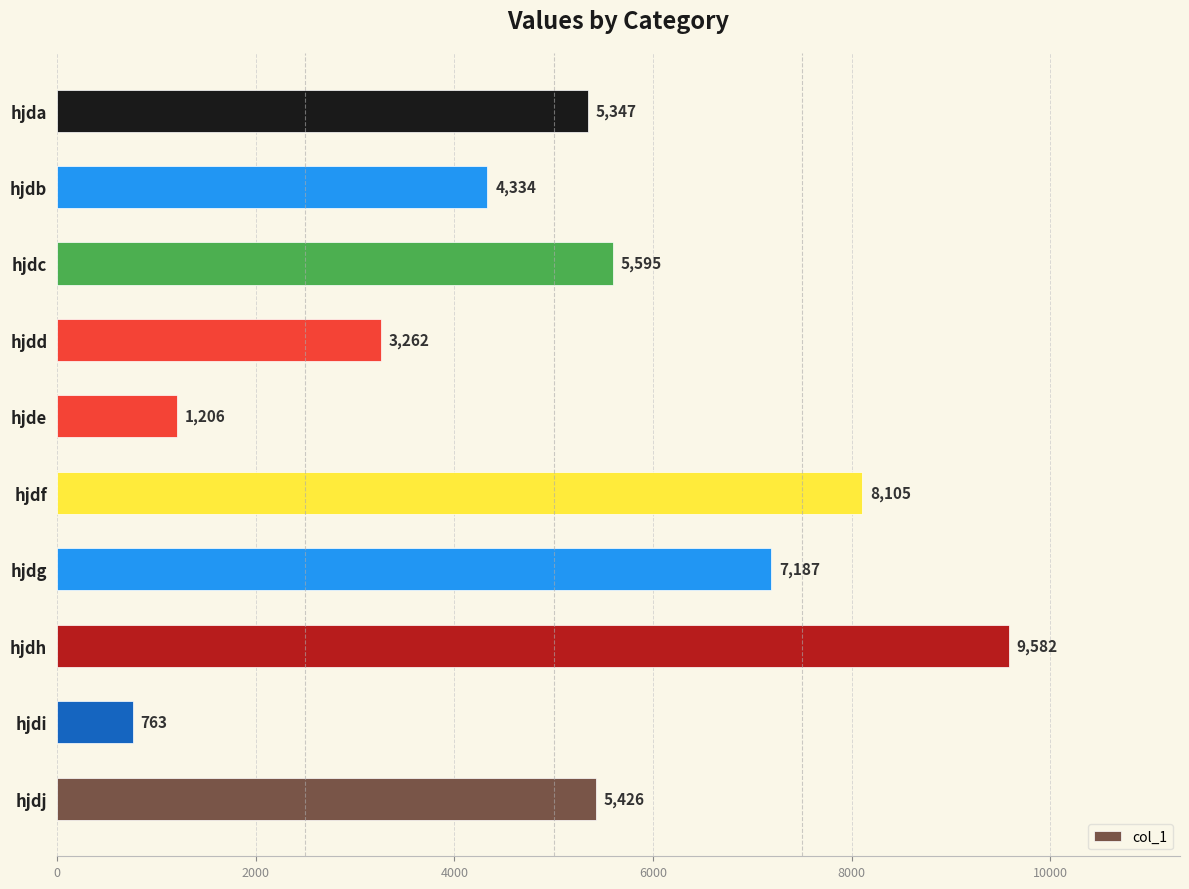

At which category does the chart reach its peak across all series?

hjdh